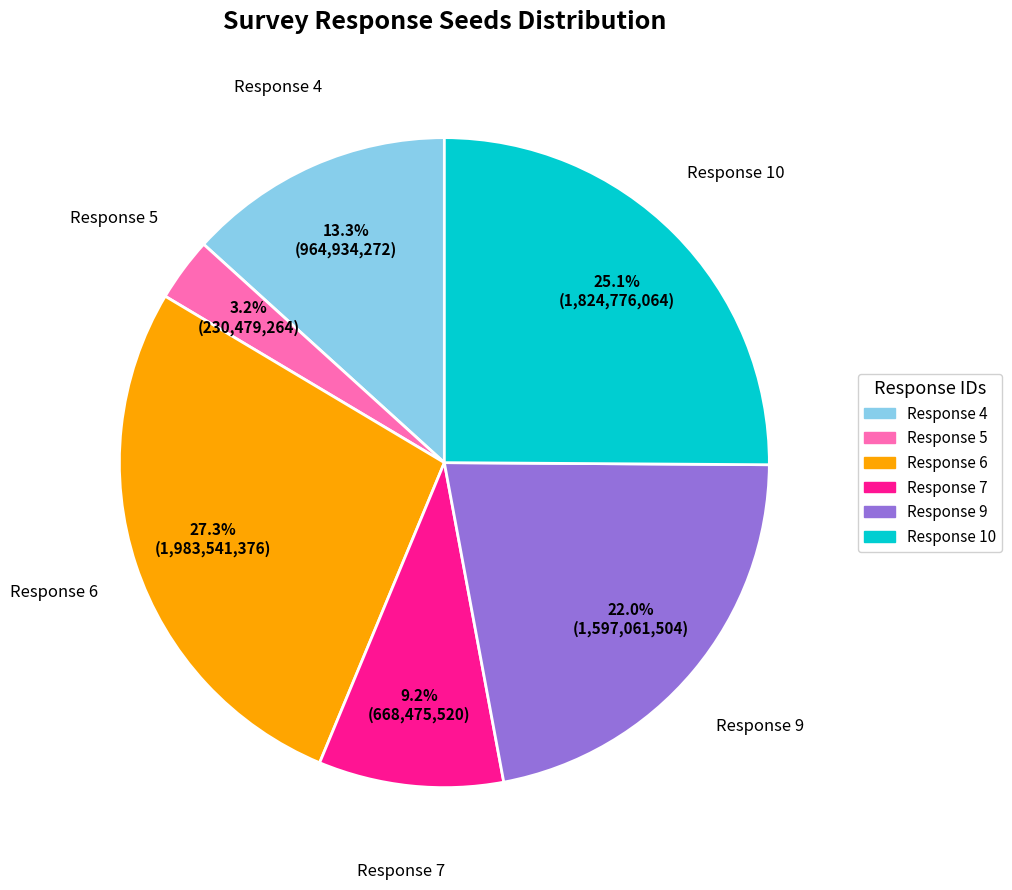

Rank the categories by value from lowest to highest.

Response 5, Response 7, Response 4, Response 9, Response 10, Response 6